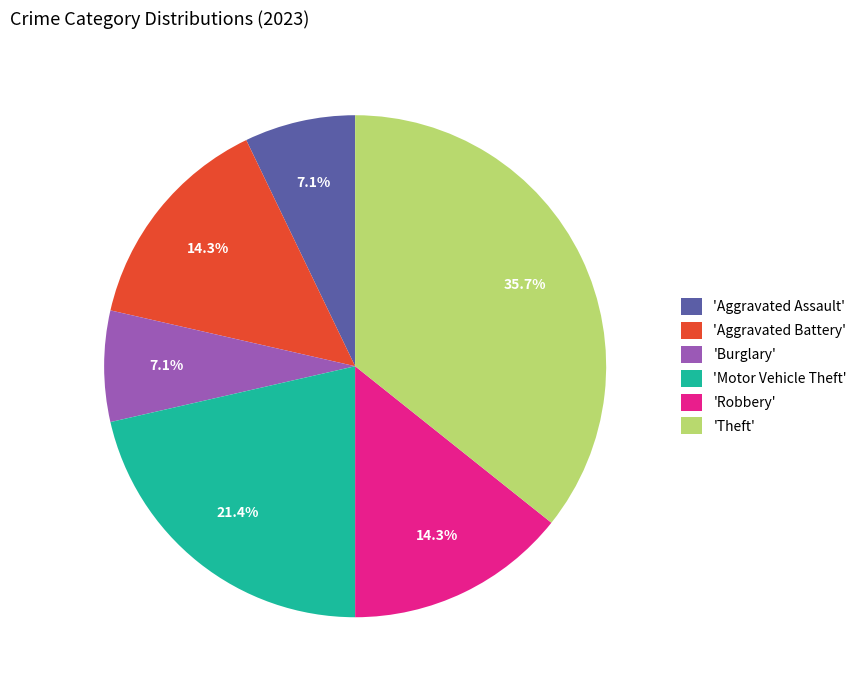

How many segments does this pie chart have?

6